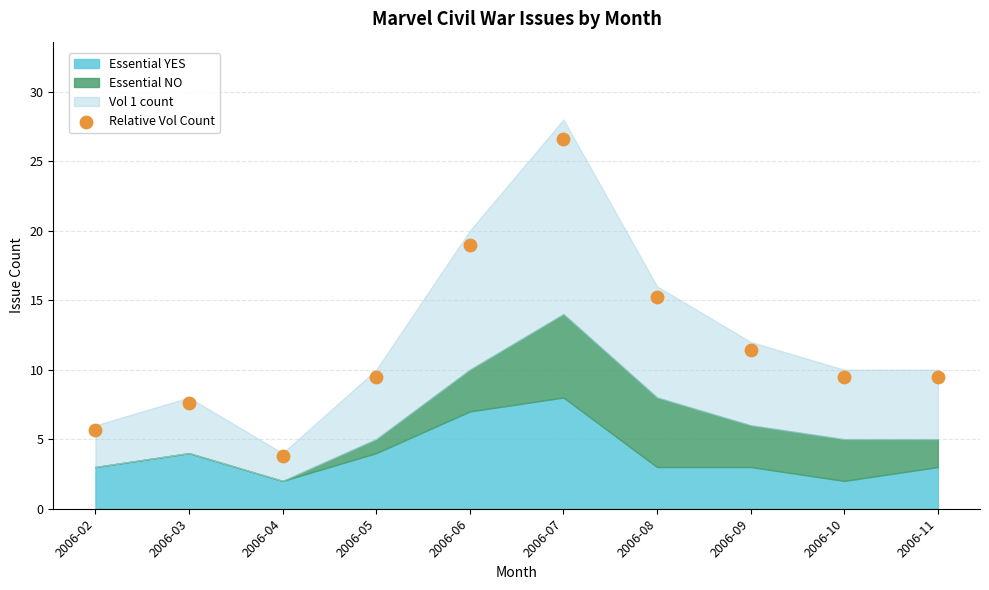

What is the average Y value?

11.8